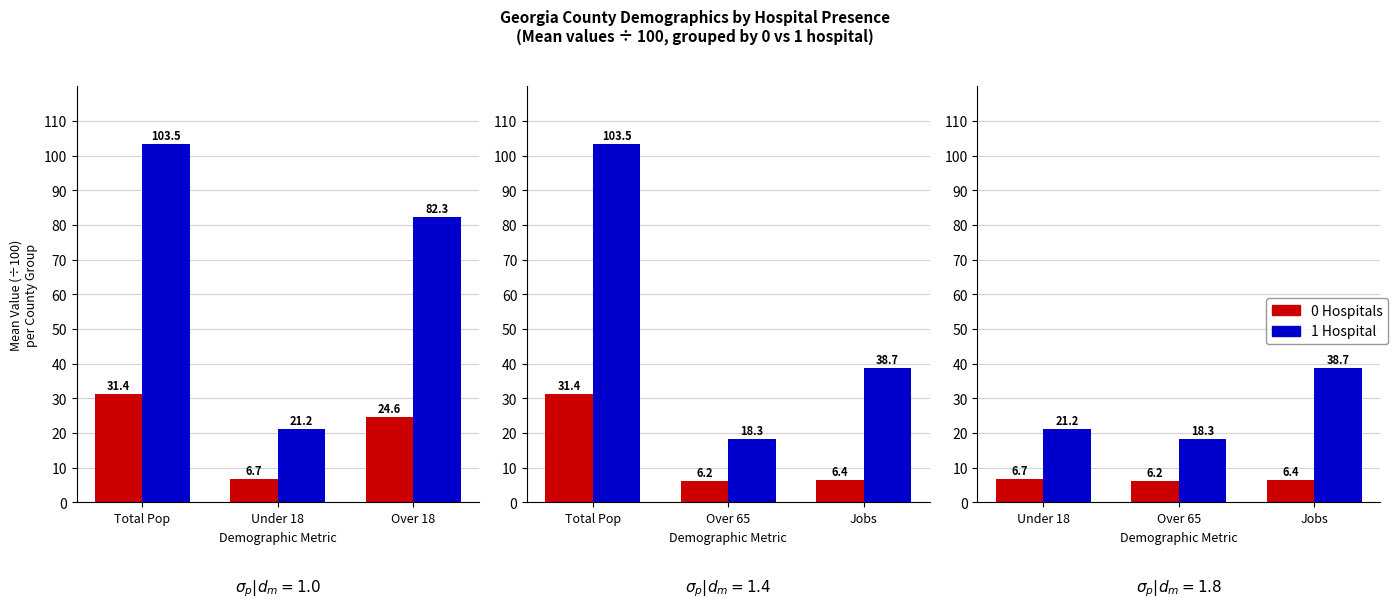

The value of 0 Hospitals at Jobs is 11.4. True or false?

False